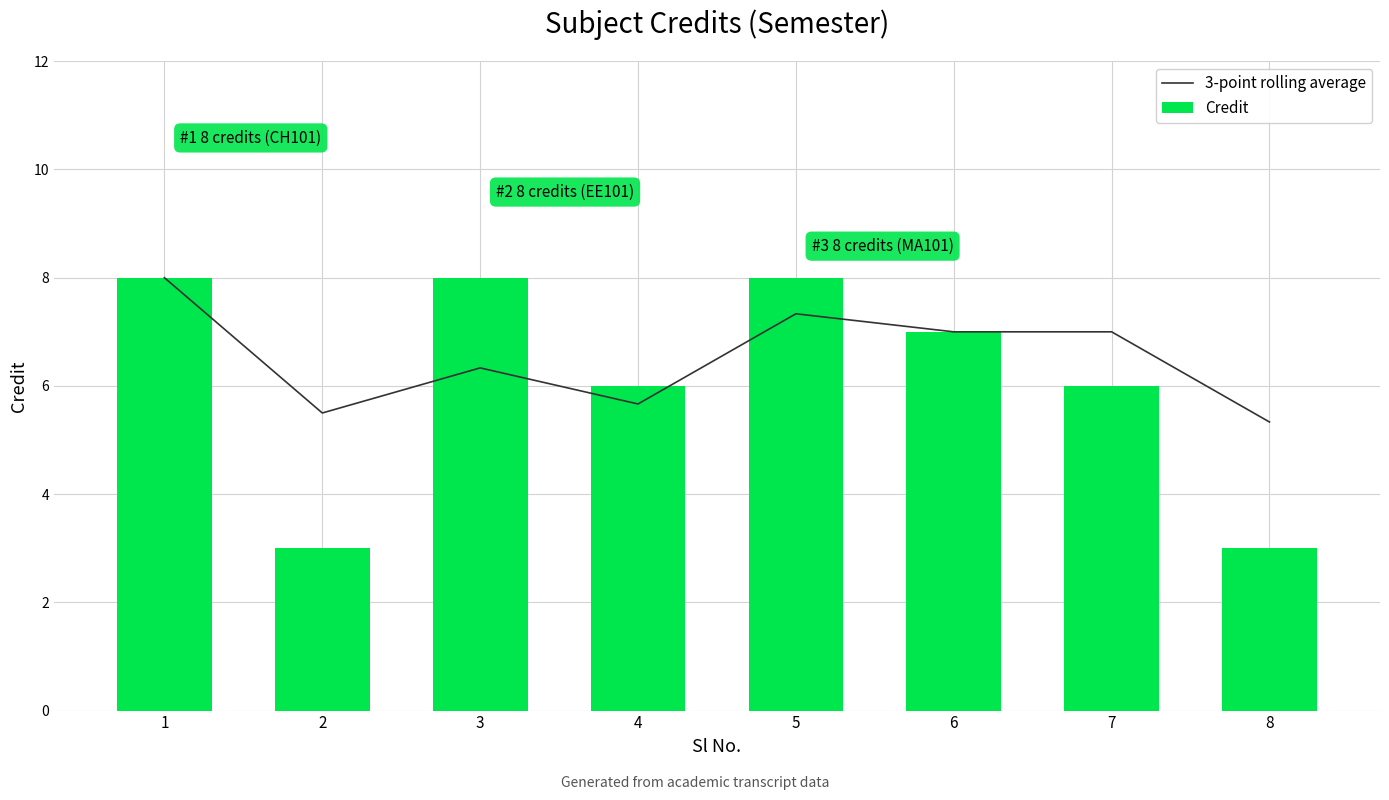

What is the average value of the 3-point rolling average series?

6.5